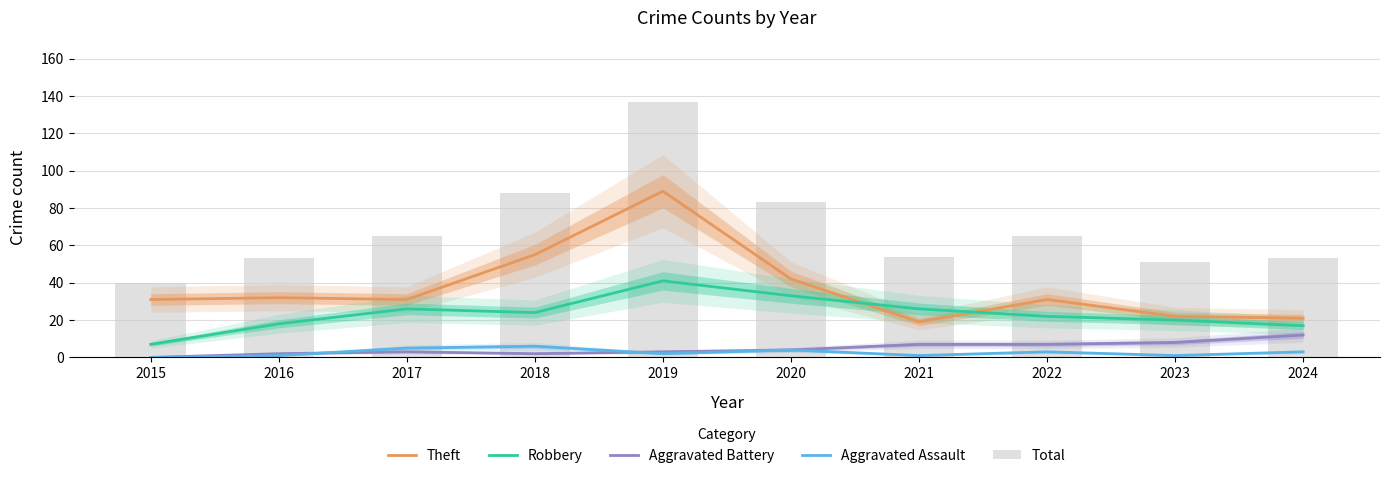

Read the Theft value at 2020.

42